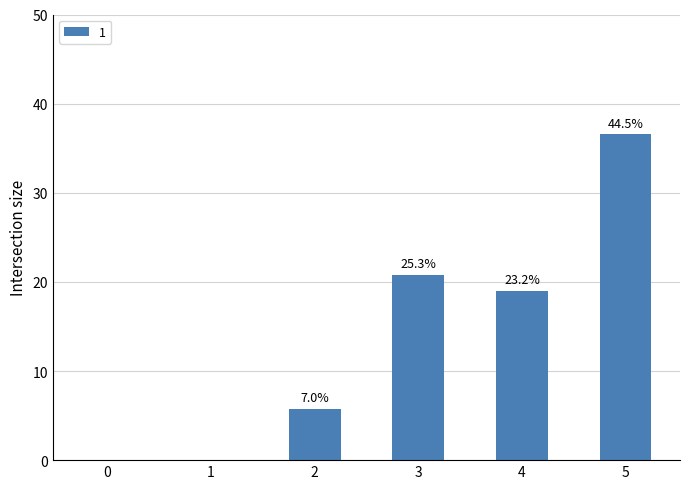

Are the bars horizontal?

No